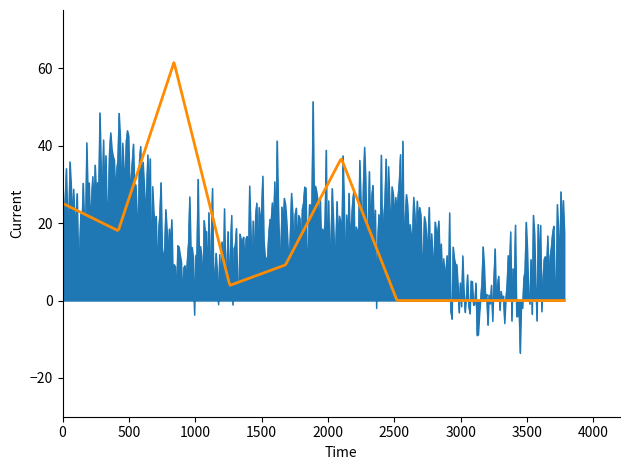

What is the smallest value displayed?

-13.5